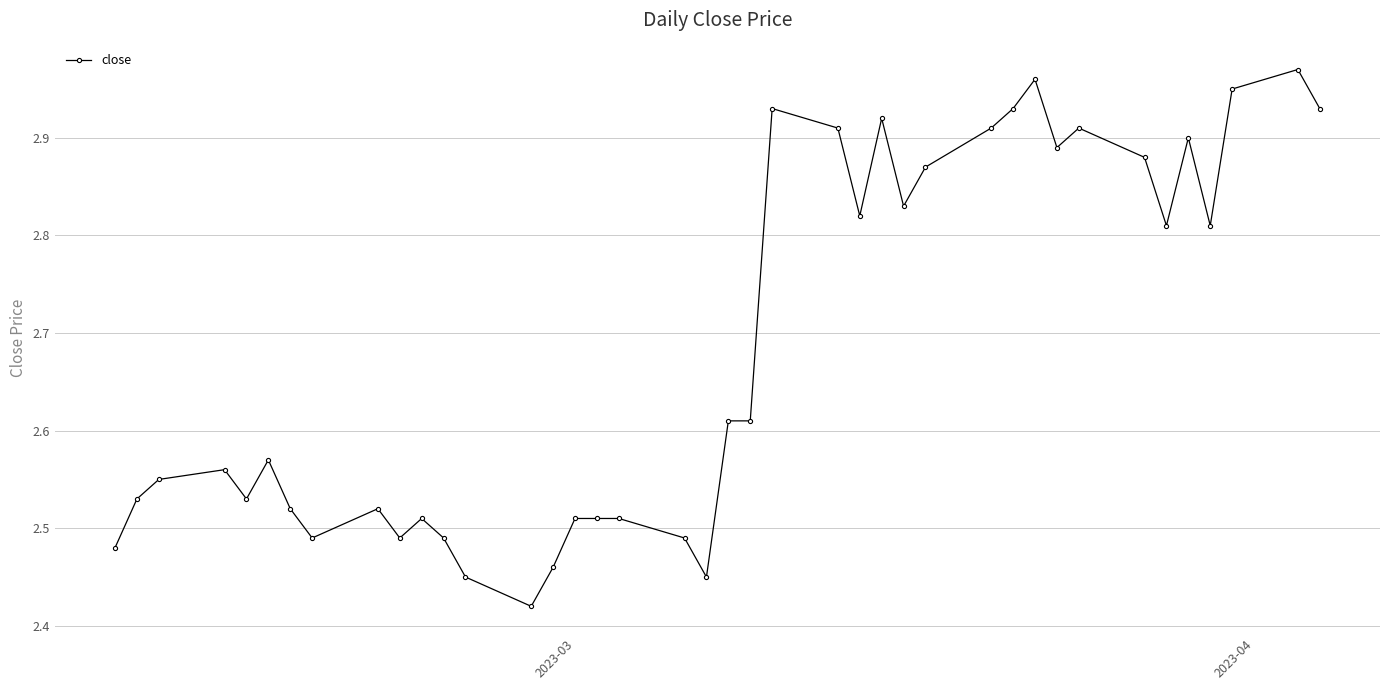

What is the sum of all values?

107.4